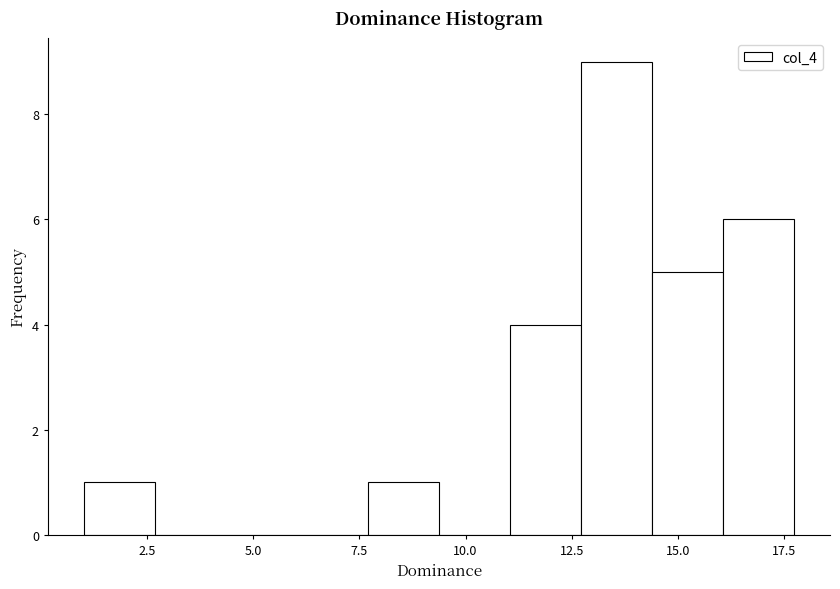

Read against the x-axis, roughly where is the centre of the tallest bar?

13.5